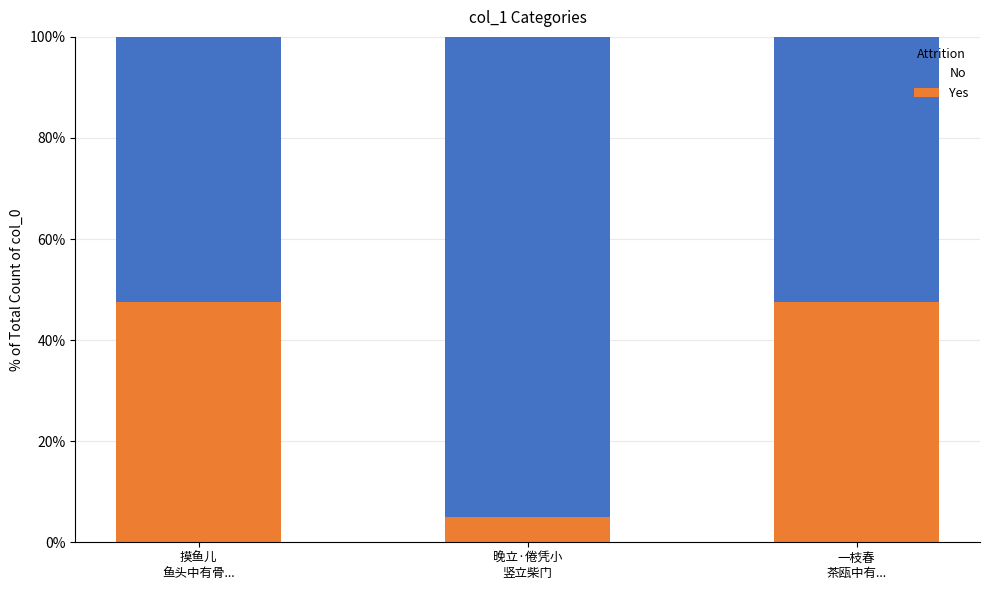

What is the difference between the second highest and minimum values in the Yes series?

42.6